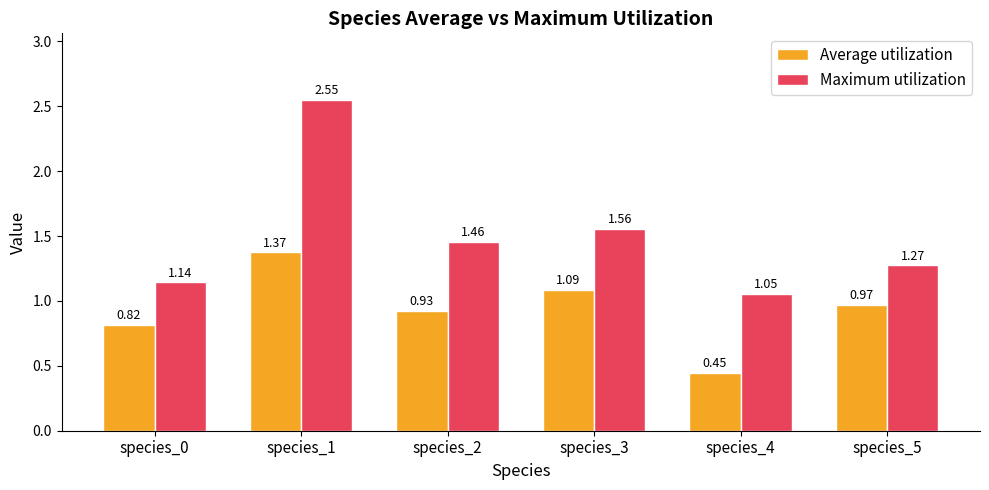

Which series has the largest total across all categories?

Maximum utilization